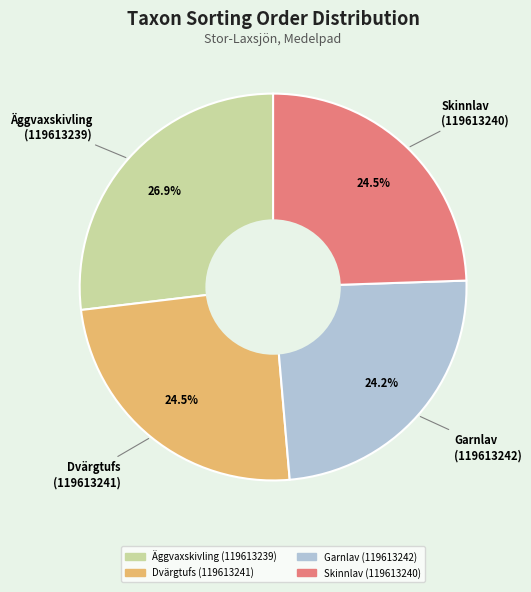

Is the sum of Äggvaxskivling (119613239) and Skinnlav (119613240) greater than half?

Yes